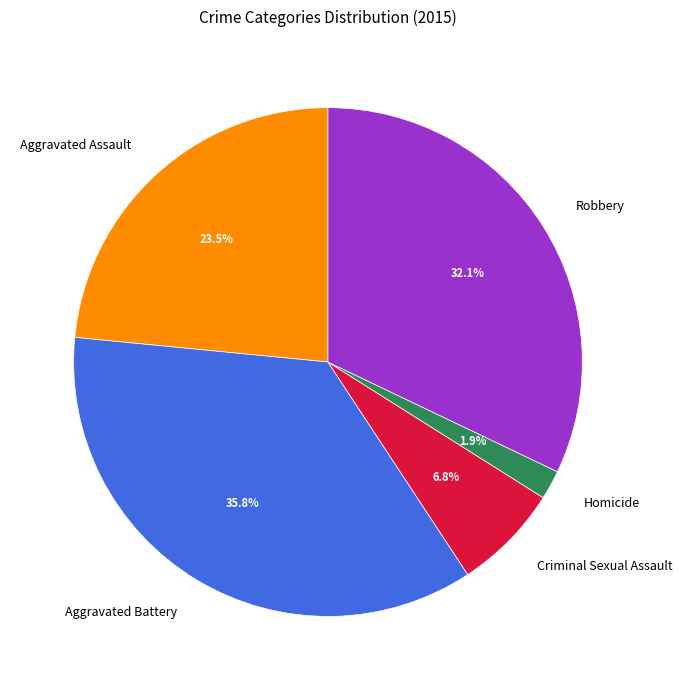

Rank the categories by value from highest to lowest.

Aggravated Battery, Robbery, Aggravated Assault, Criminal Sexual Assault, Homicide